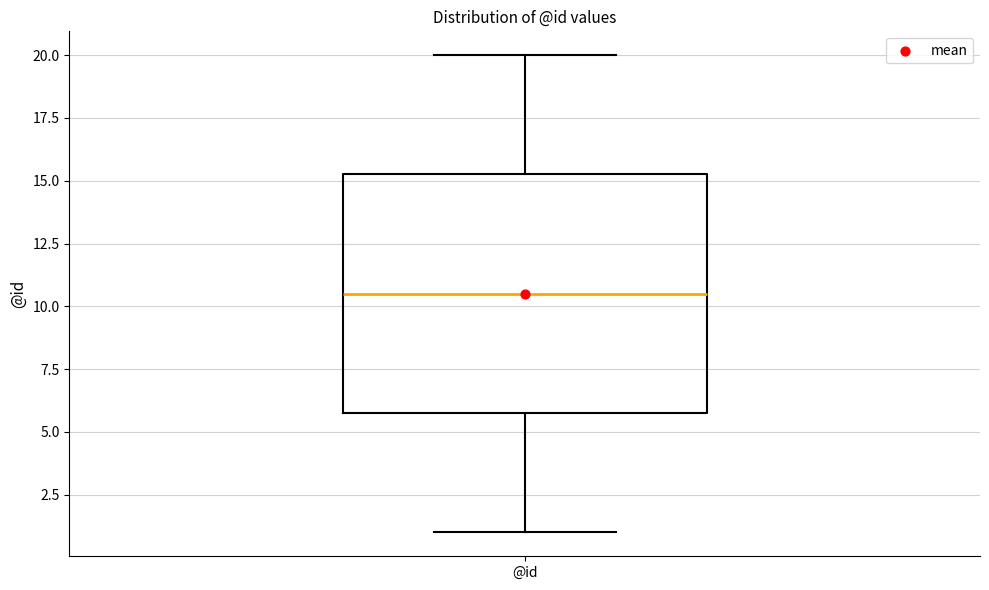

Where does the lower whisker of the box for @id end on the y-axis? The values are not printed on the chart, so give them approximately, as read against the axis.

1.0